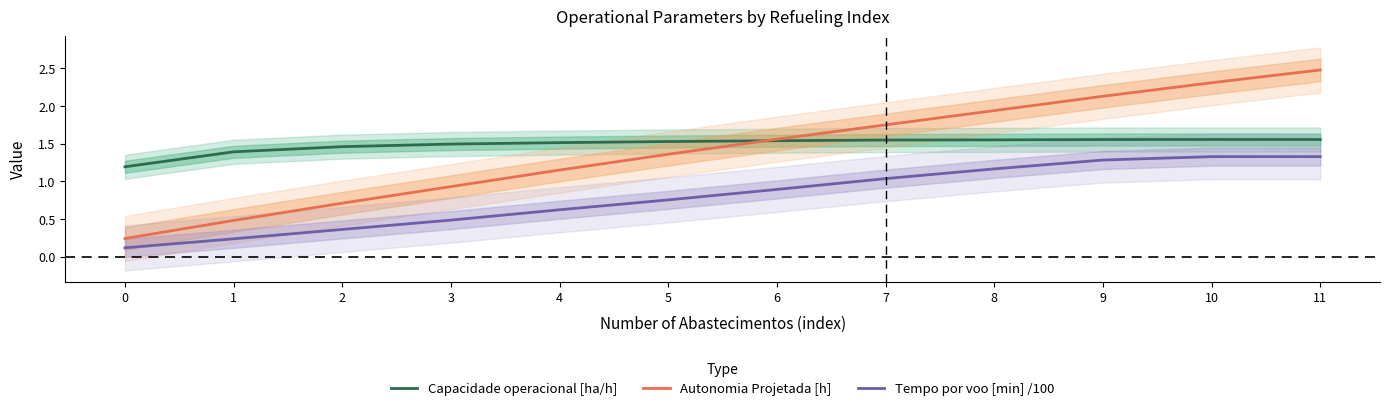

How many lines are shown in the chart?

3